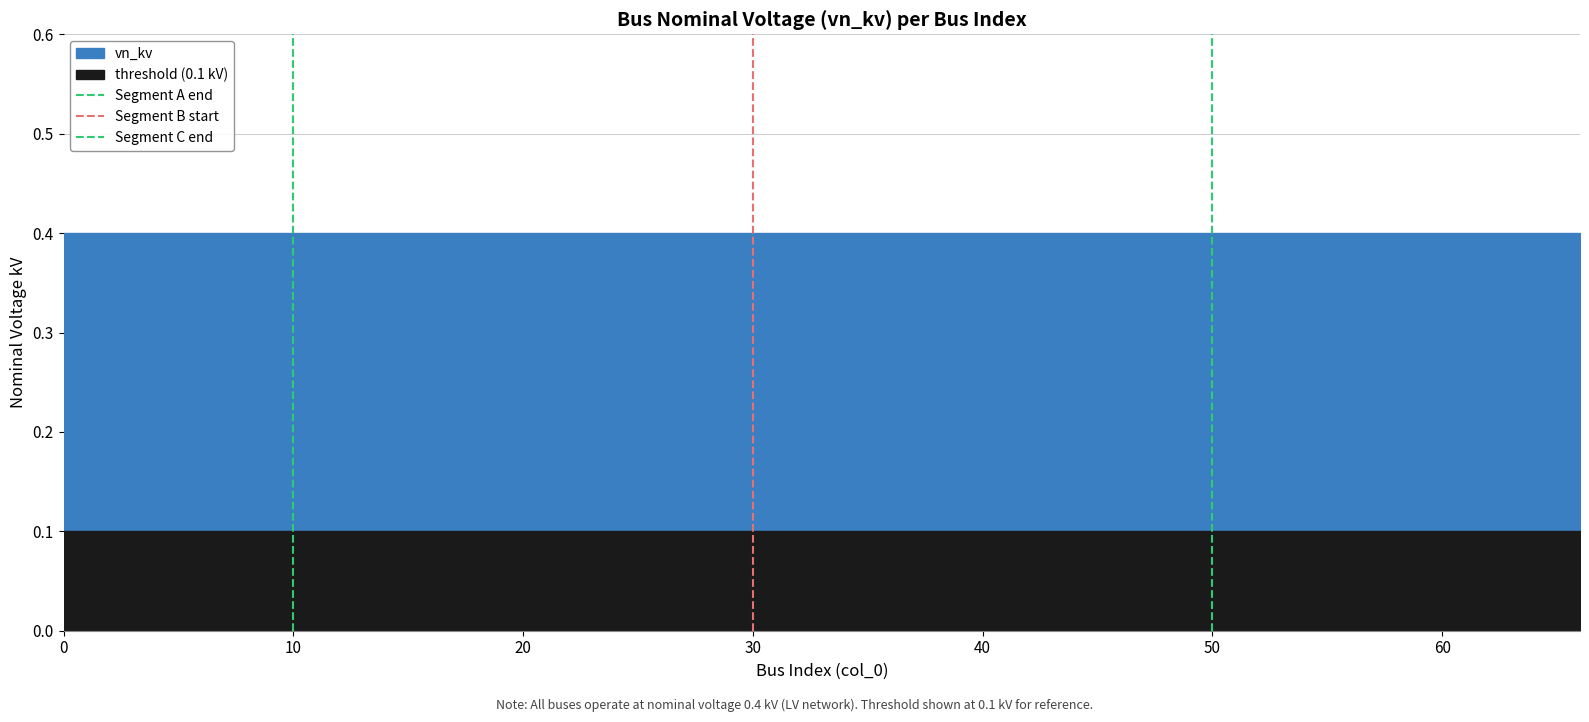

The value of Segment B start at 30 is 1. True or false?

False